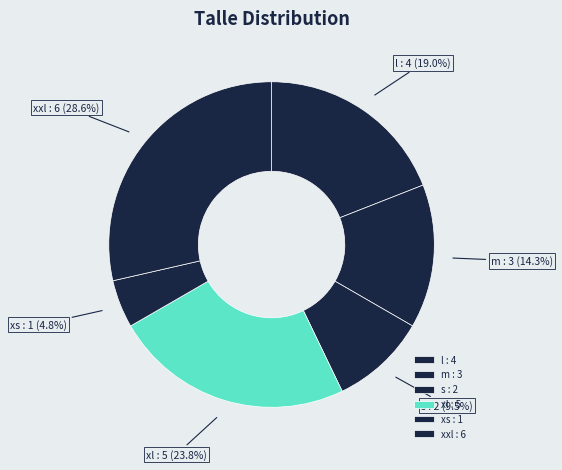

What is the ratio of the value at xxl : 6 to the value at xs : 1?

6.0